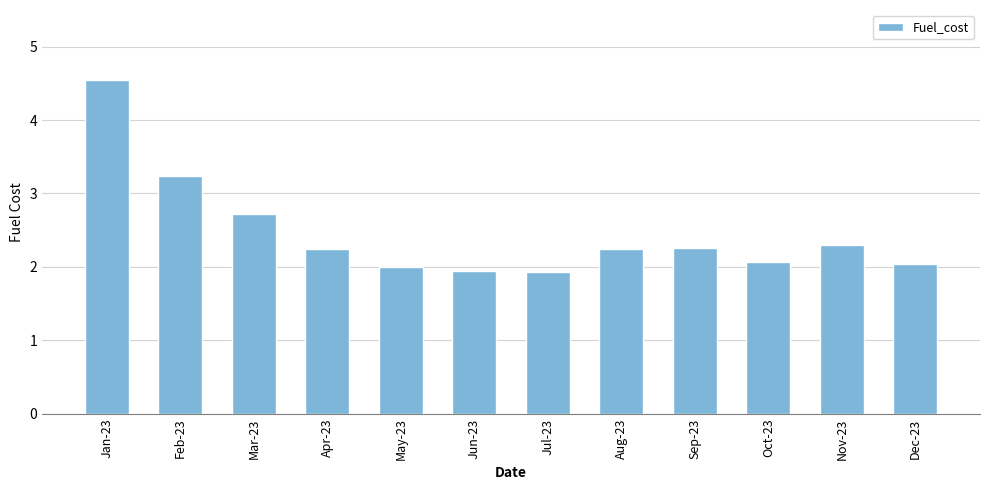

What is the sum of the values at Mar-23 and Apr-23?

5.0